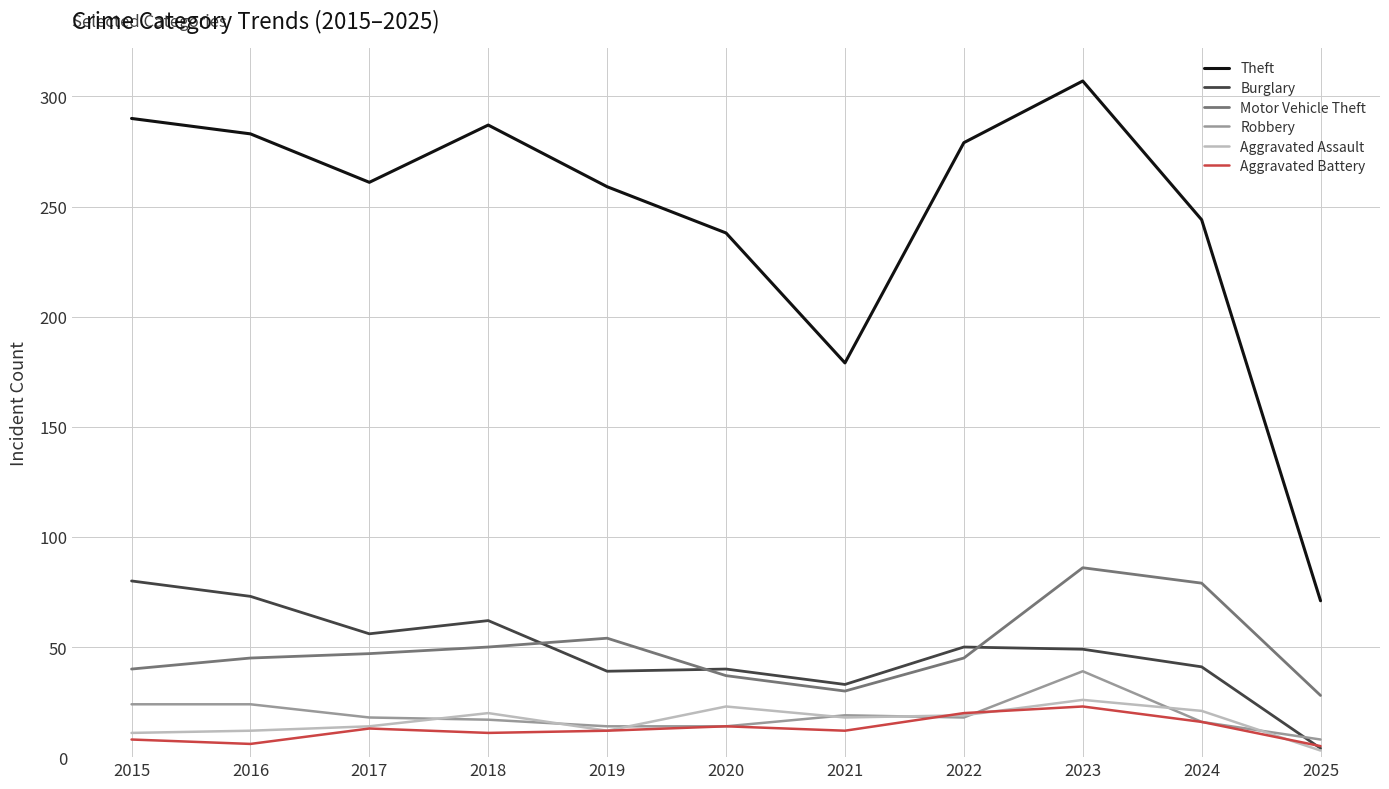

Between 2022 and 2023, which series saw the biggest shift?

Motor Vehicle Theft